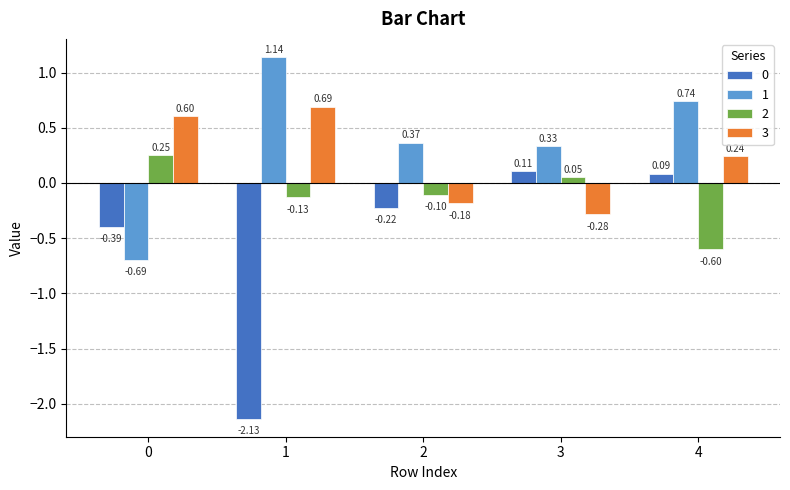

True or false: 3 has a value of -0.3 at 2.

False